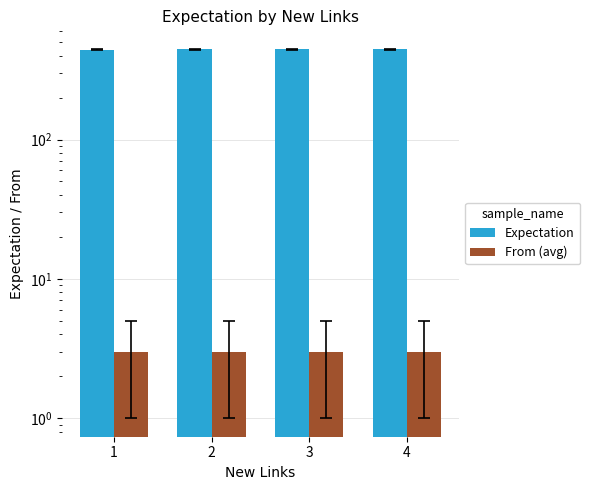

Rank the series by their maximum value, from lowest to highest.

From (avg), Expectation